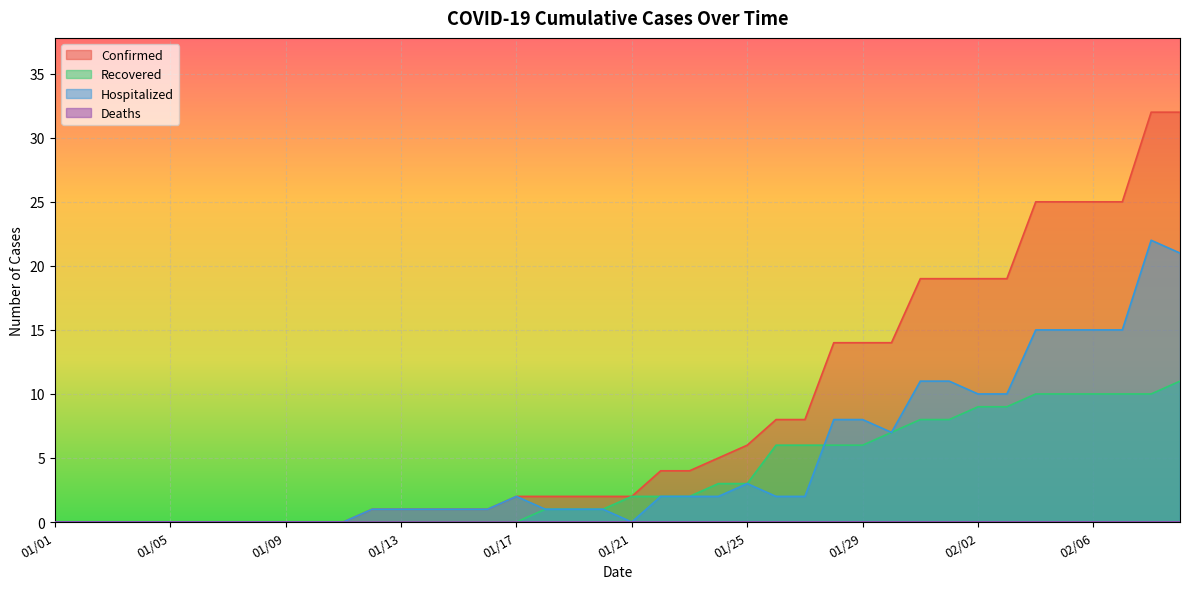

Which series changed the most between 01/07 and 01/21?

Confirmed